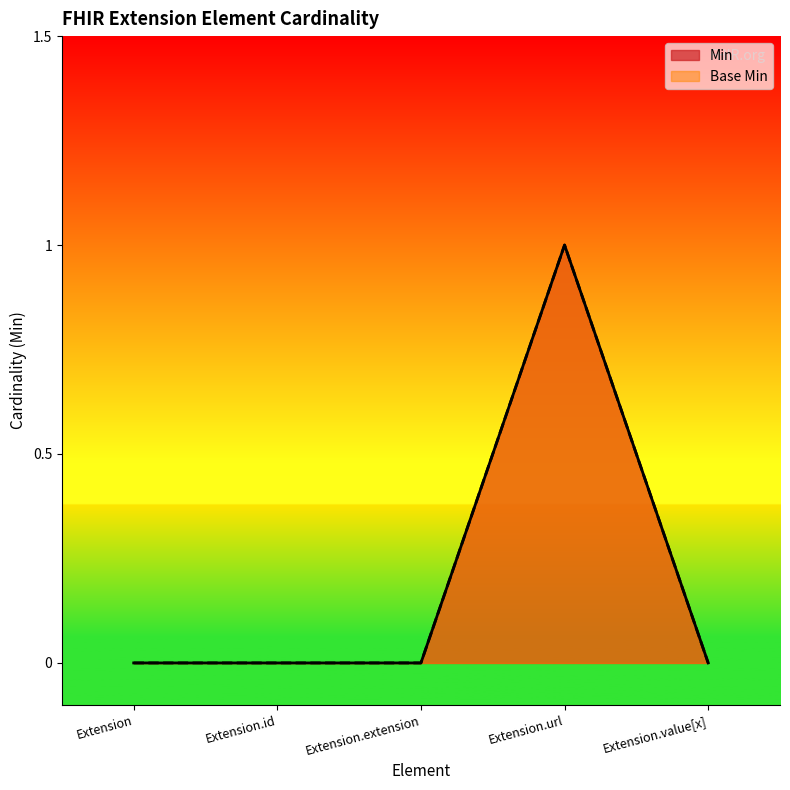

Reading right to left, extract all data points from this chart.

Min: 0	1	0	0	0
Base Min: 0	1	0	0	0